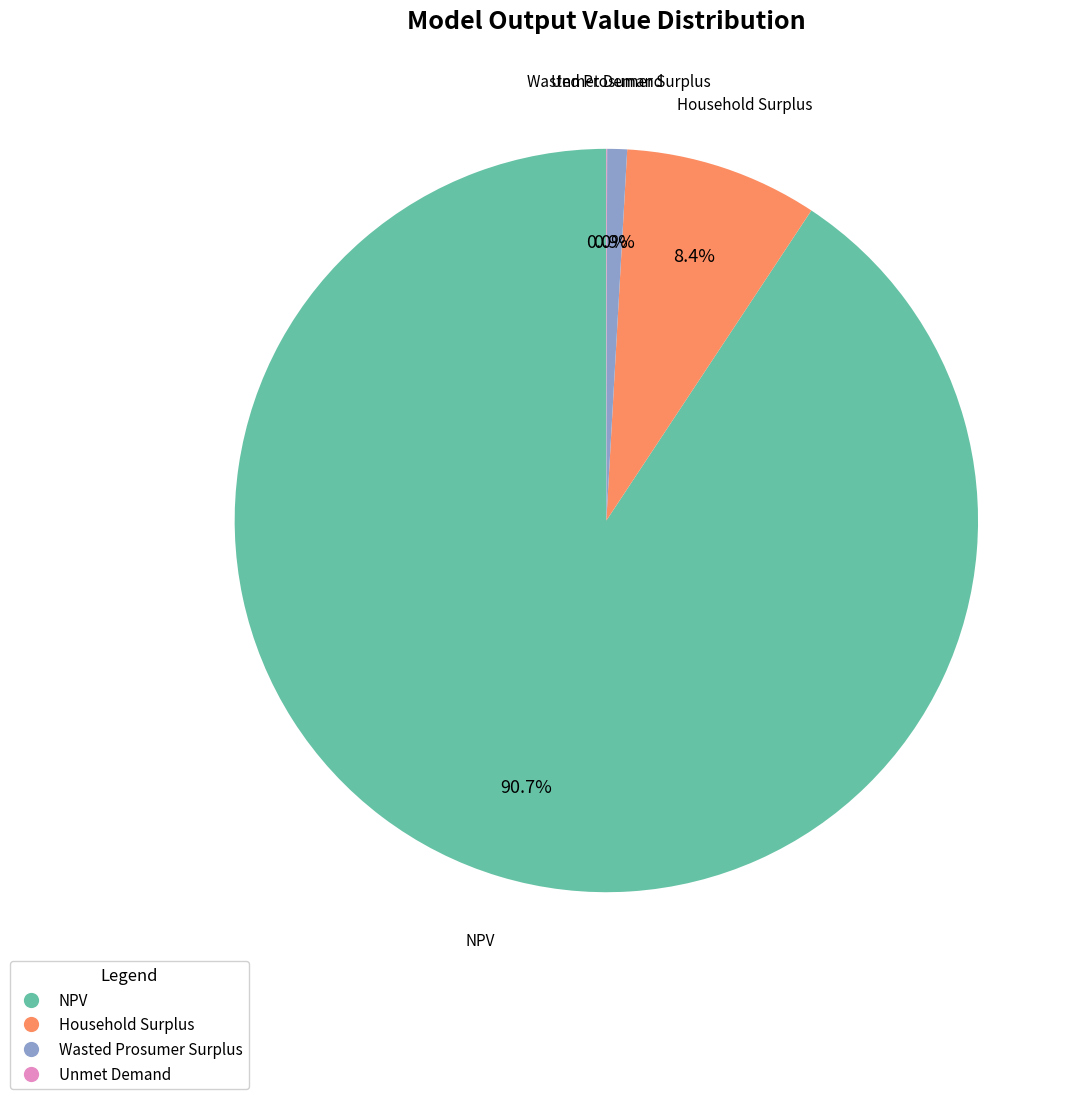

How much of the chart is everything except NPV?

9.3%